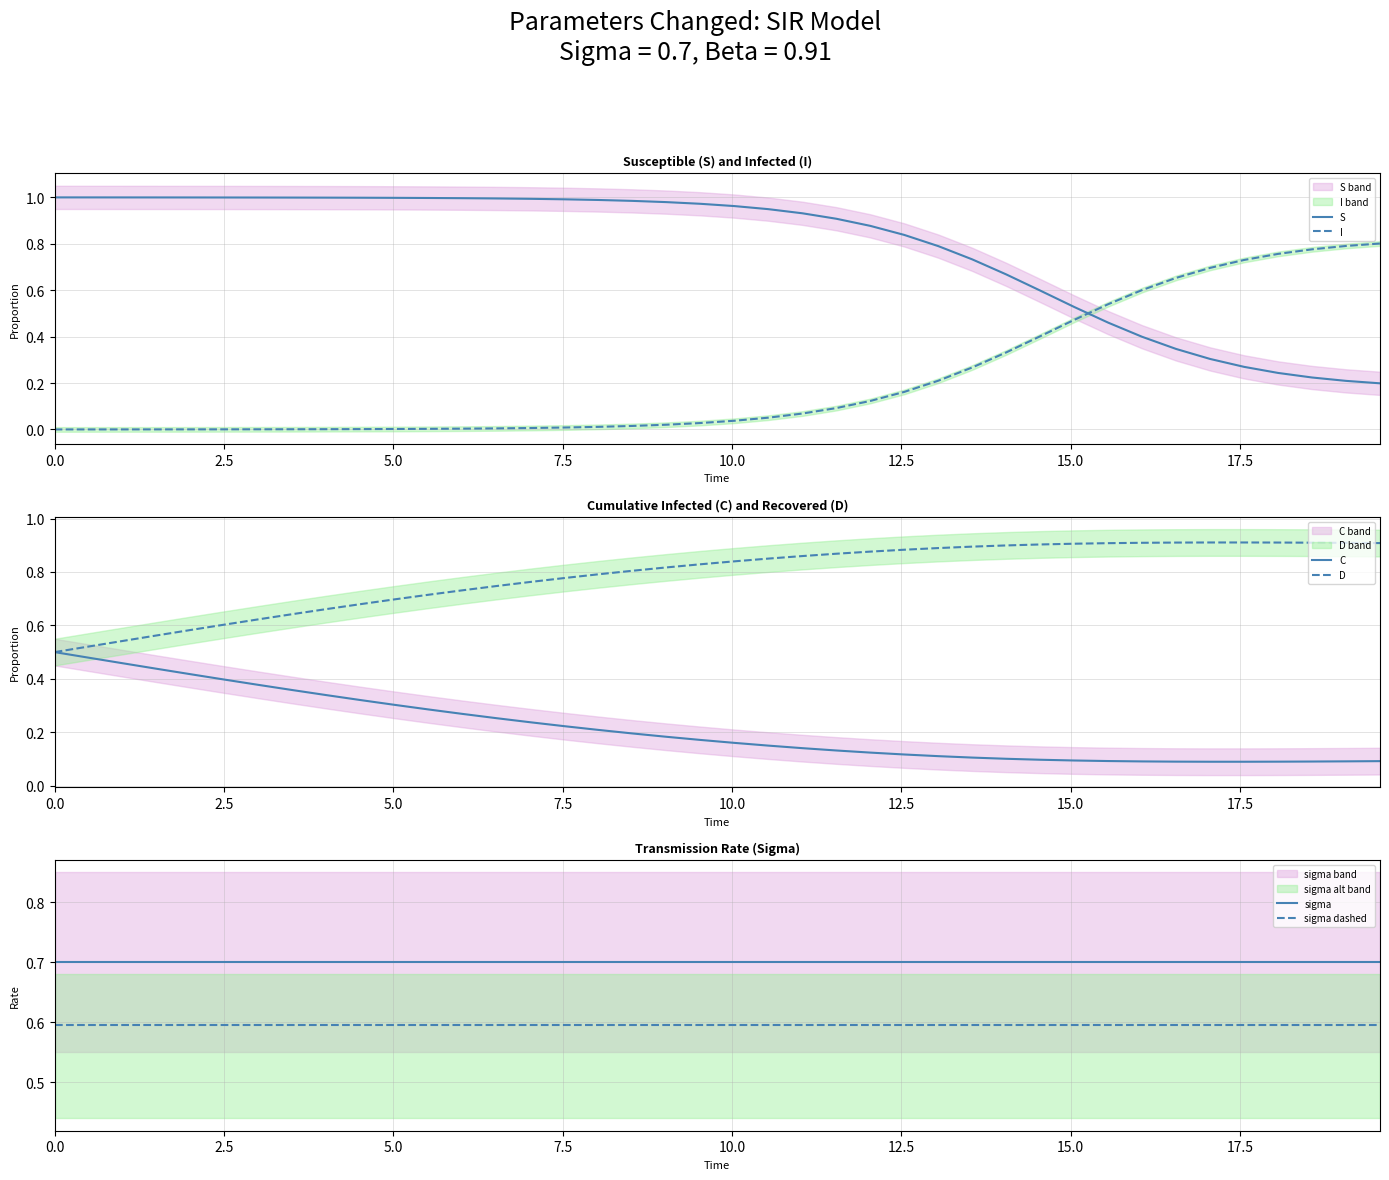

What is the difference between the highest and lowest values at 0.0?

1.0